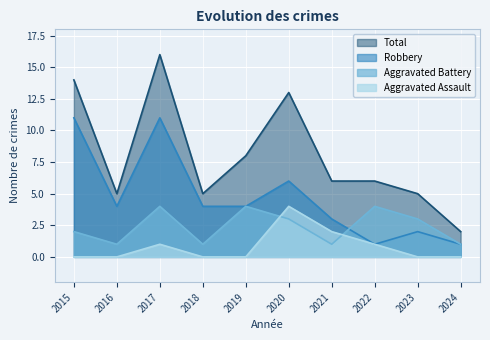

What is the difference between the maximum and minimum values in the Total series?

14